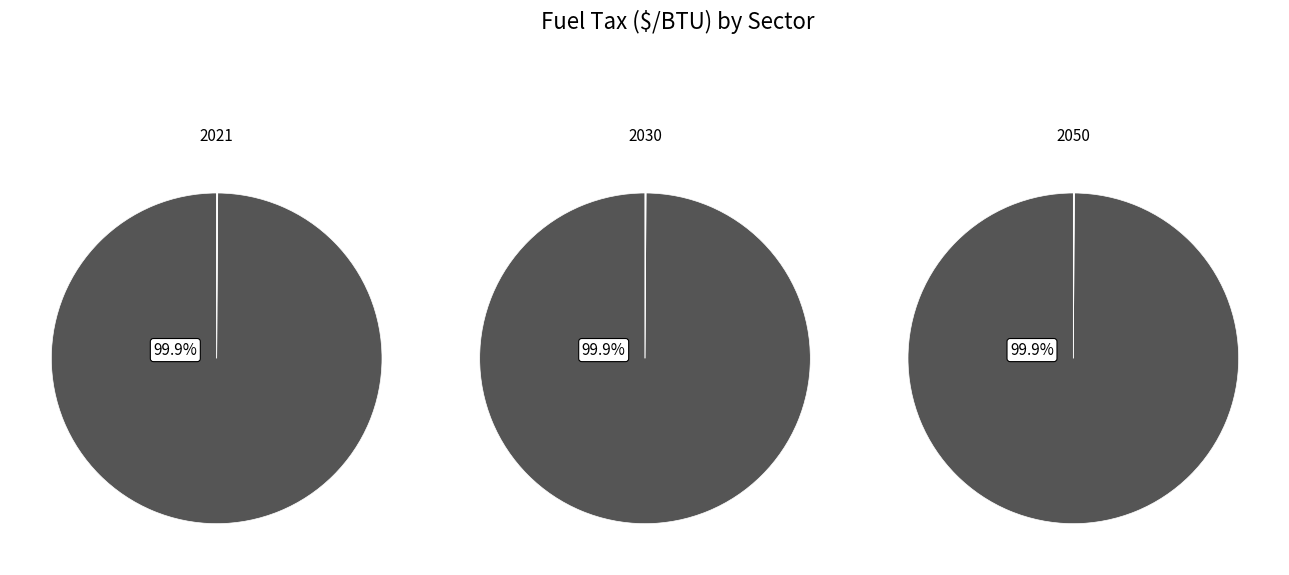

Which category has the biggest portion of the pie?

values_2021